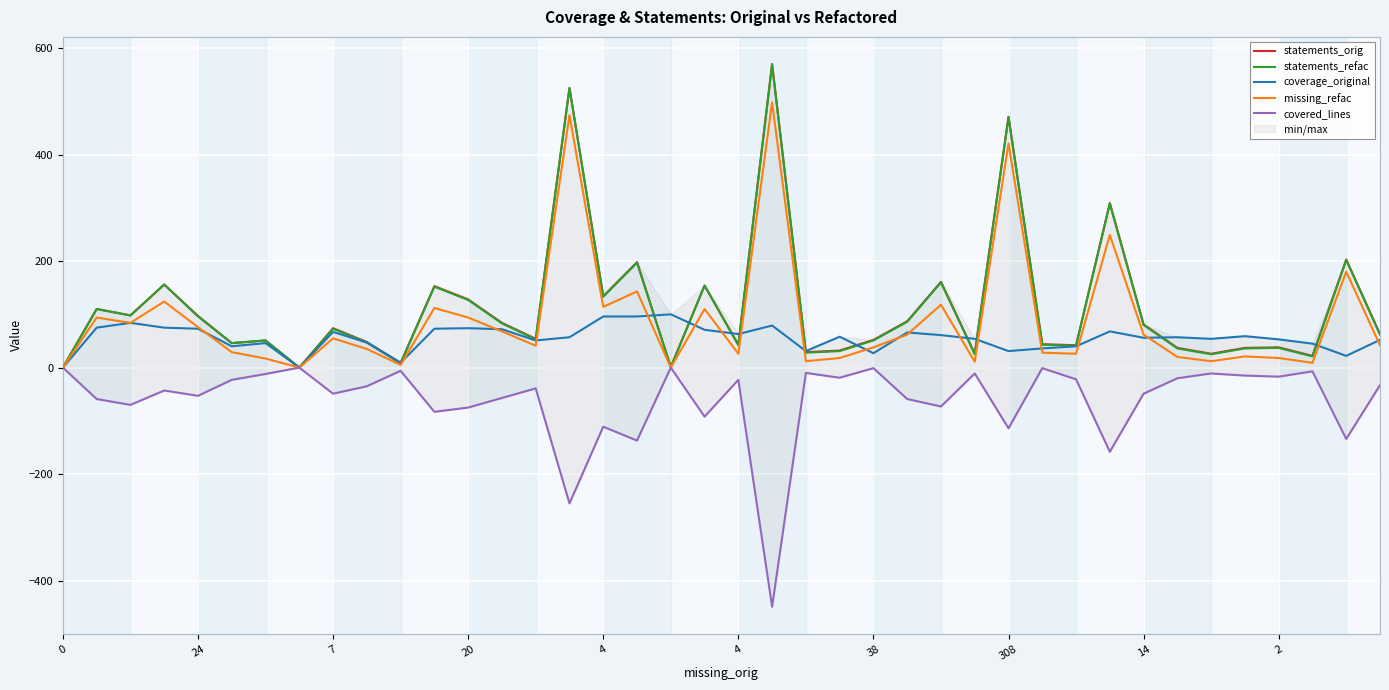

What is the minimum value shown in the chart?

-449